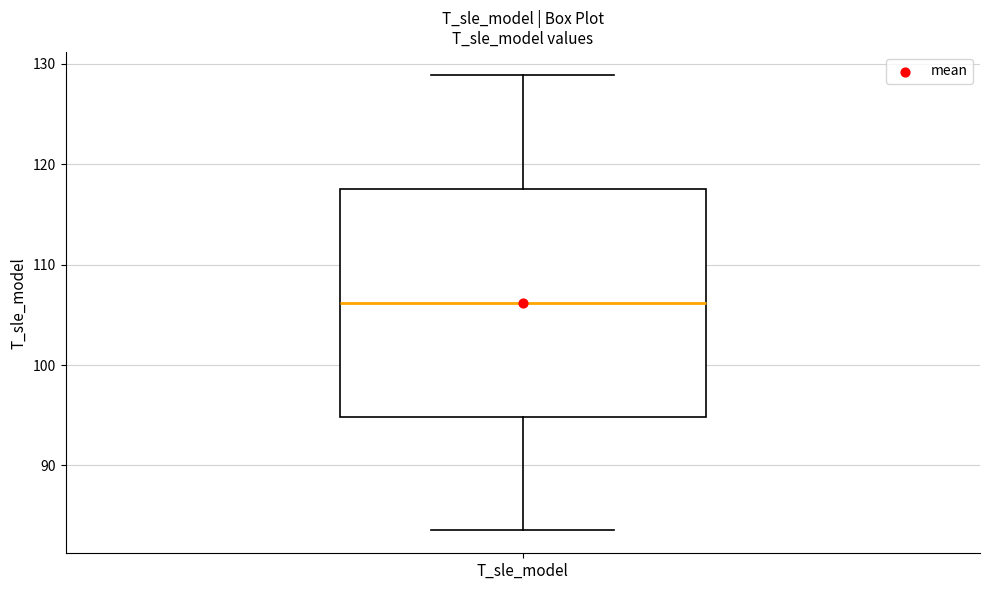

Where does the upper whisker of the box for T_sle_model end on the y-axis? The values are not printed on the chart, so give them approximately, as read against the axis.

129